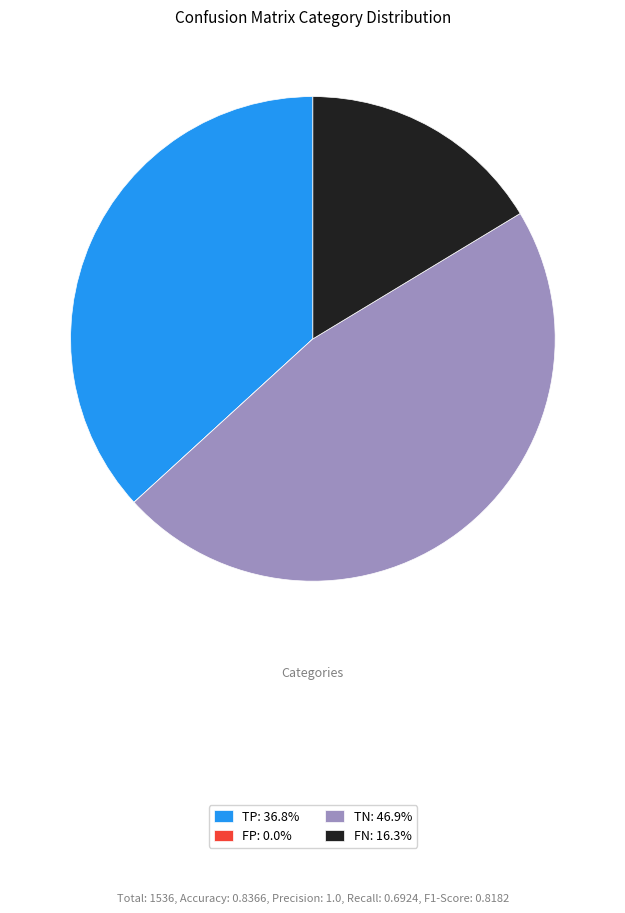

Which category has the biggest portion of the pie?

TN